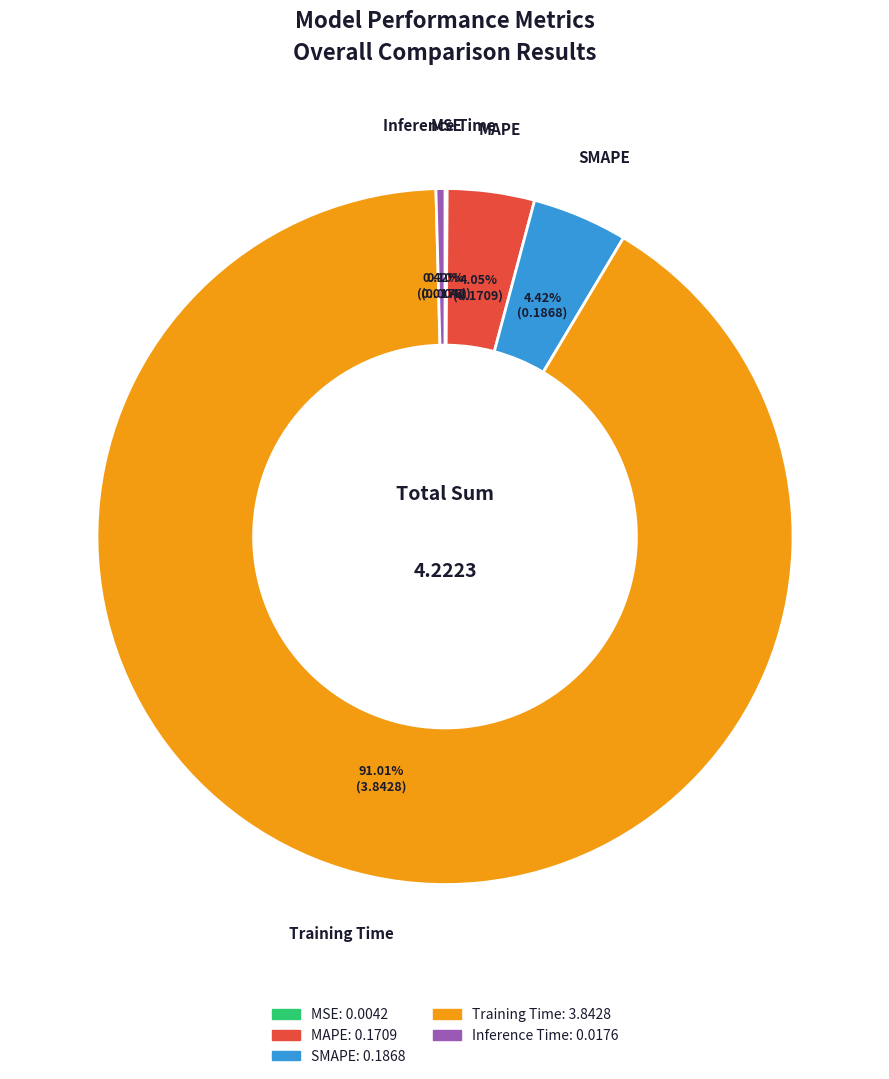

To the nearest percent, what is the combined percentage of Inference Time and Training Time?

91%